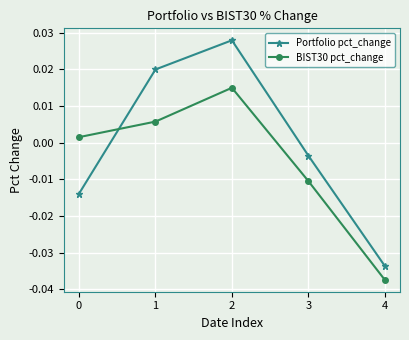

How many values in Portfolio pct_change are above zero?

2